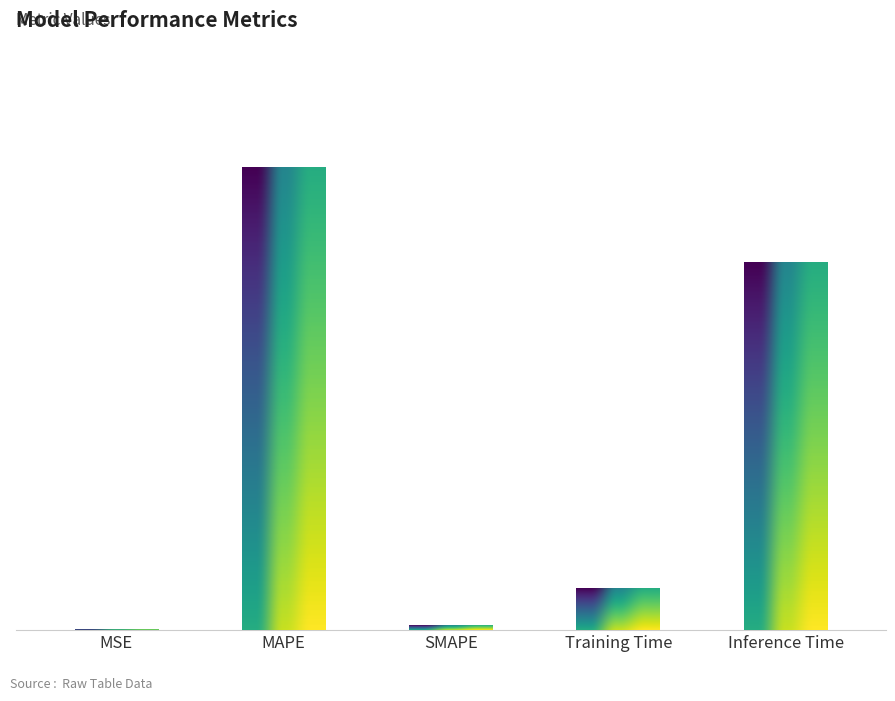

True or false: the data shows 0.0 at SMAPE.

True